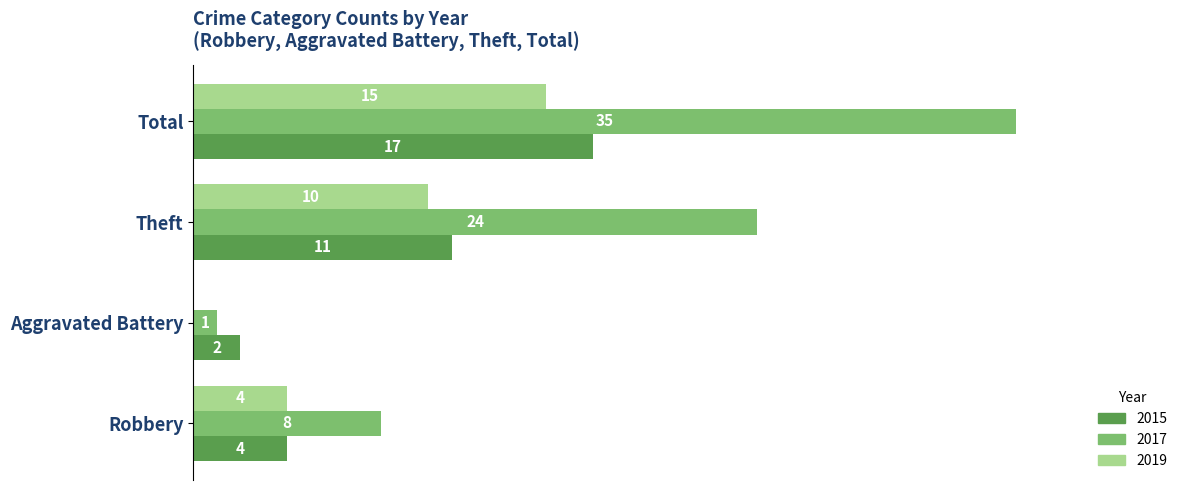

At which label is 2015 closest to 9?

Theft